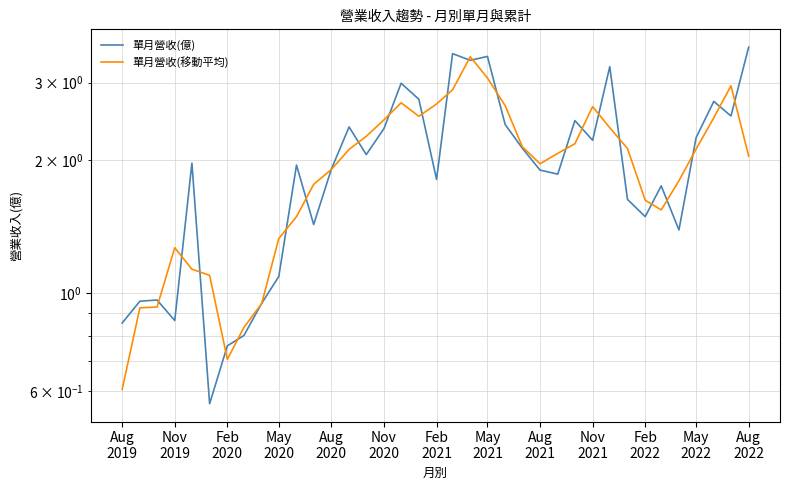

Is it true that 單月營收(億) equals 2.4 at Nov 2020?

True